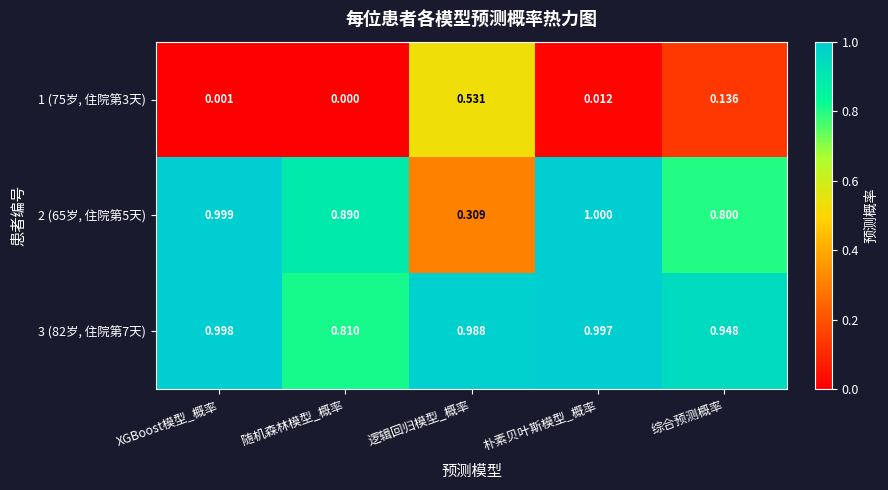

At which category is the sum across all series the highest?

朴素贝叶斯模型_概率